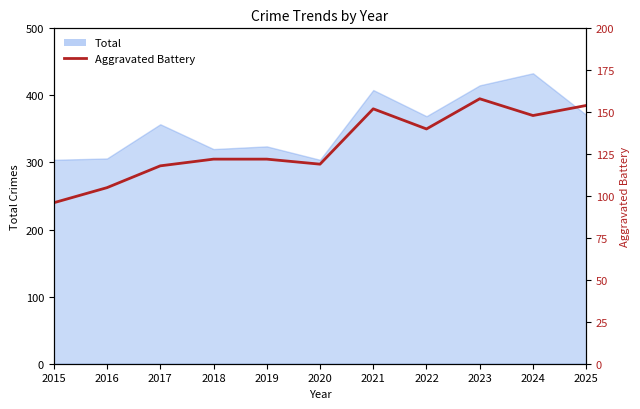

At which category does the data reach its first local peak?

2021